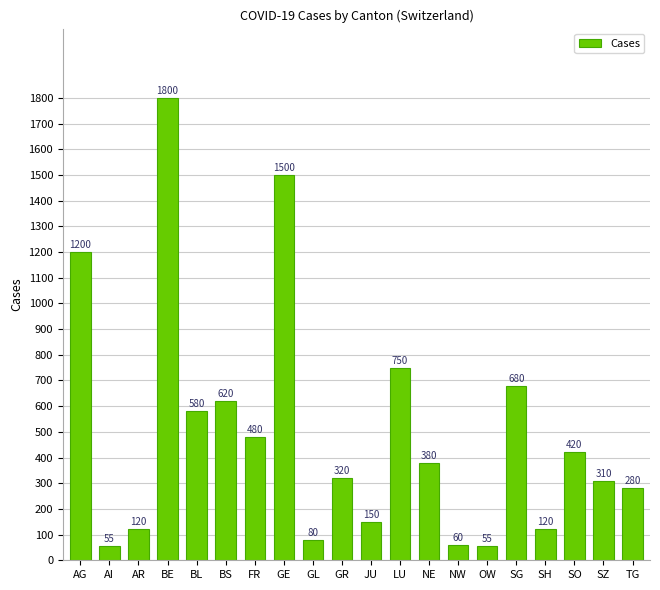

What is the average value?

498